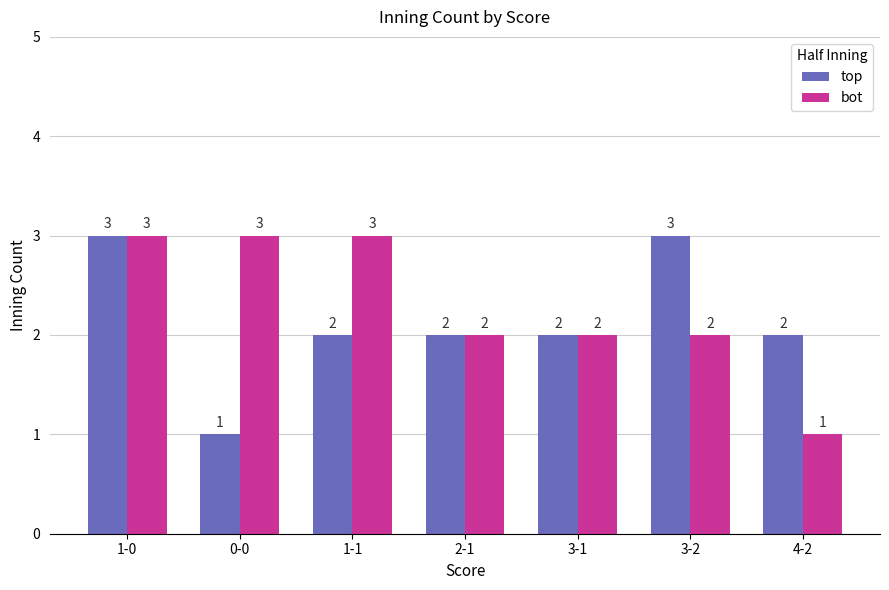

How many bars are there in each group?

2